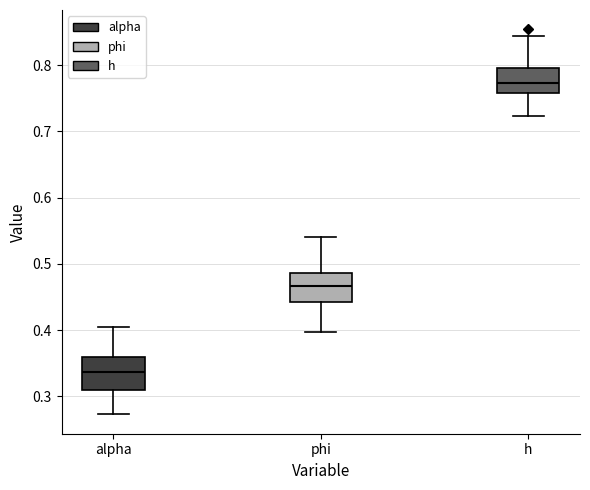

Reading left to right, transcribe this box plot: for each box, give where its median line is, the range the box spans, and where its two whiskers end, as read against the y-axis. The values are not printed on the chart, so give them approximately, as read against the axis.

alpha: median 0.34, box 0.31 to 0.36, whiskers 0.27 to 0.41
phi: median 0.47, box 0.44 to 0.49, whiskers 0.40 to 0.54
h: median 0.77, box 0.76 to 0.80, whiskers 0.72 to 0.84